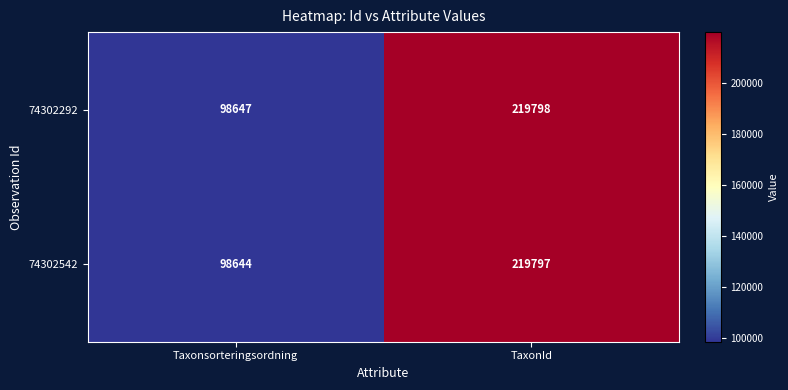

Which series has the widest spread of values?

74302542